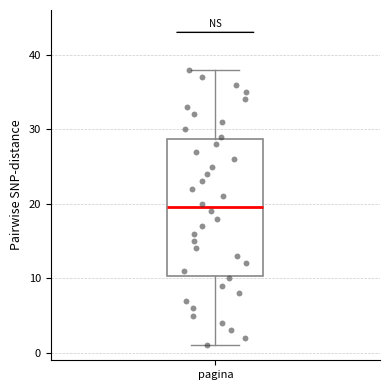

Transcribe this box plot: give where the median line is, the range the box spans, and where the two whiskers end, as read against the y-axis. The values are not printed on the chart, so give them approximately, as read against the axis.

median 20, box 10 to 29, whiskers 1 to 38